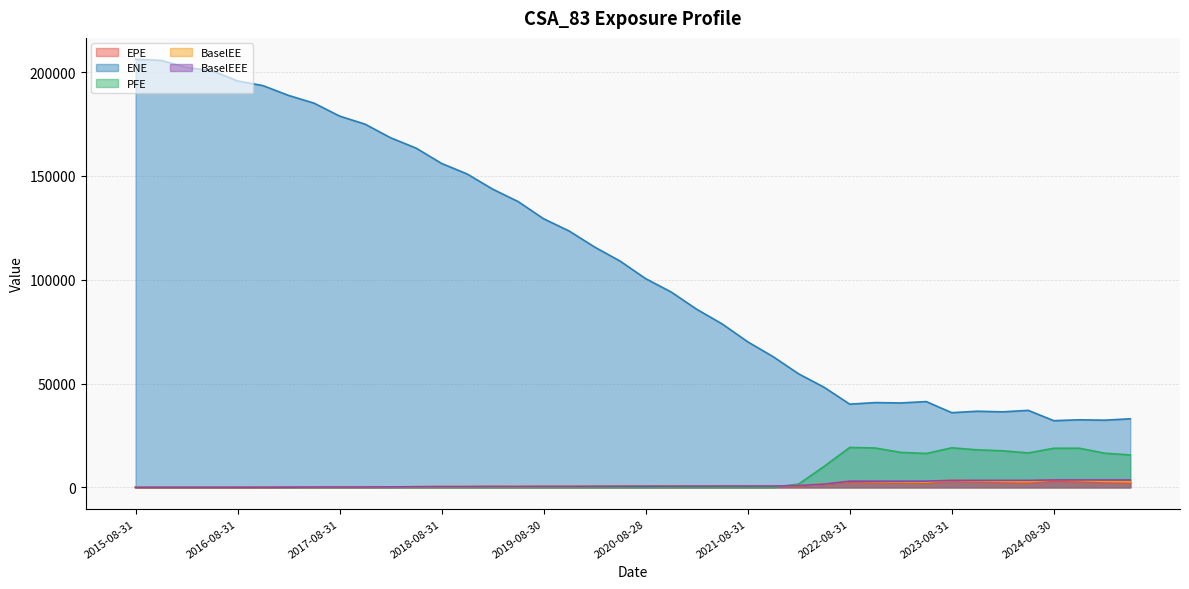

True or false: PFE and ENE cross at least once.

False